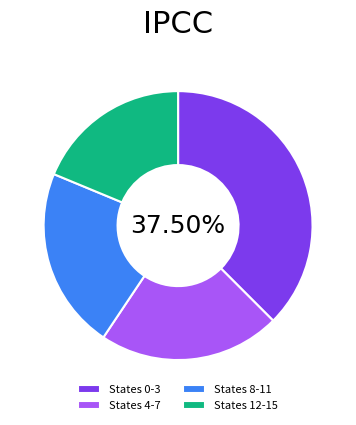

How many segments does this pie chart have?

4